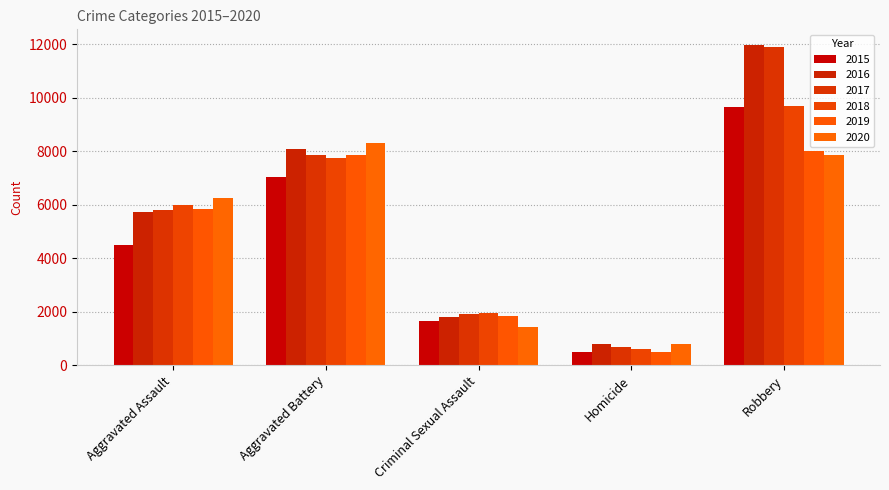

What is the label of the 4th bar from the right?

Aggravated Battery